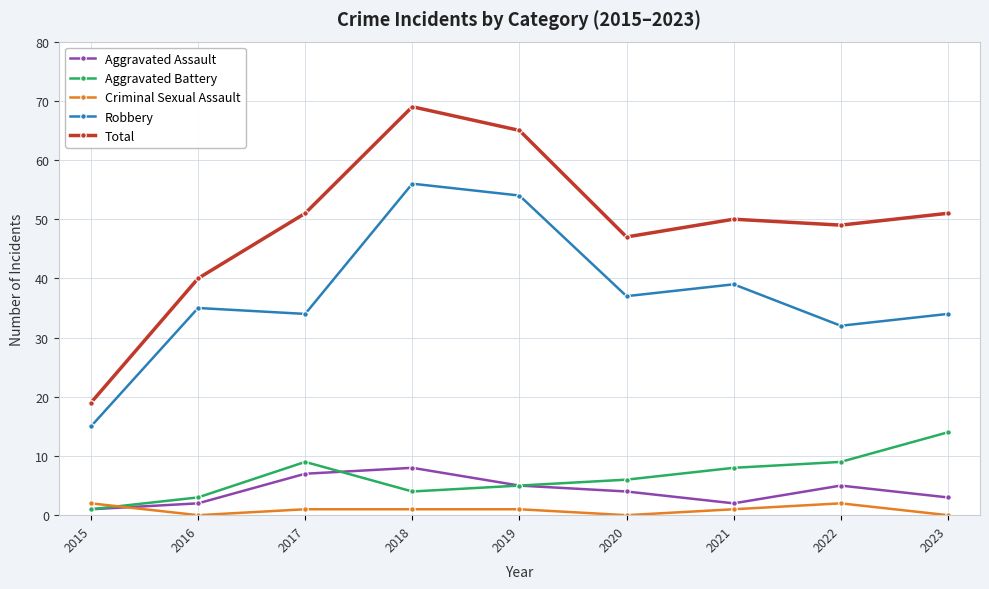

What is the approximate value of Total at 2020?

47